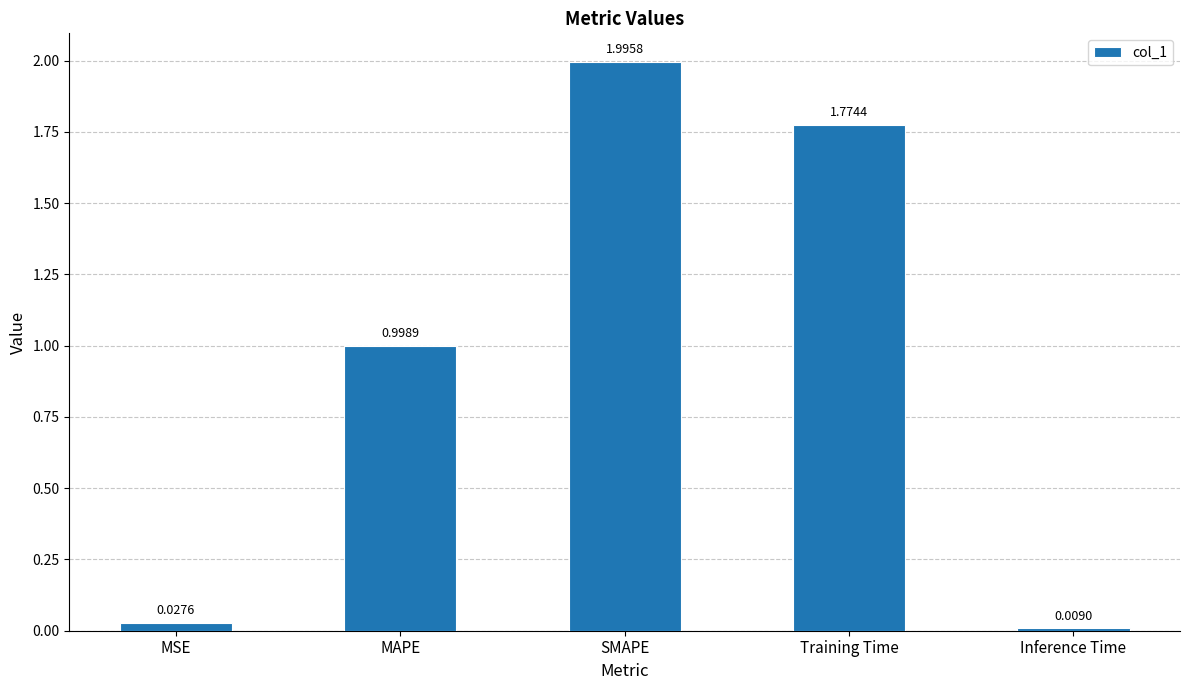

Which has a higher value, SMAPE or MAPE?

SMAPE